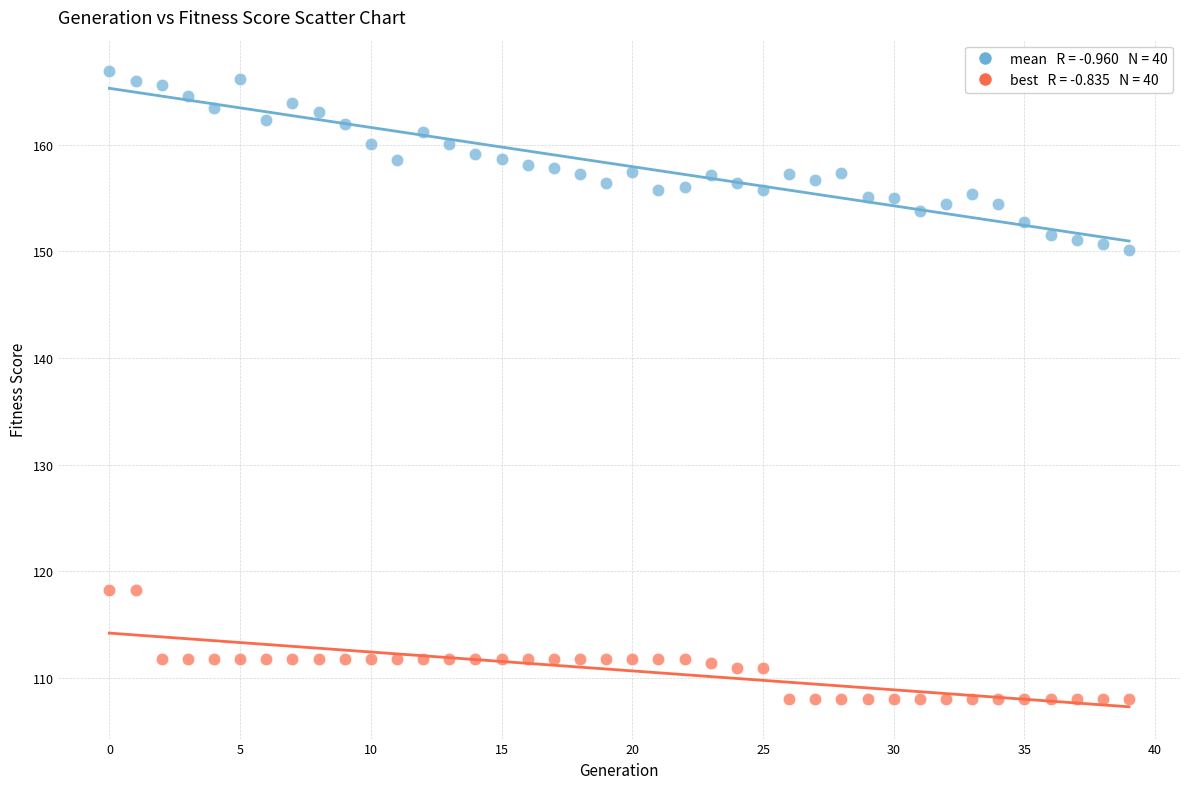

Across all data points, what is the range of Y values (max minus min)?

58.9